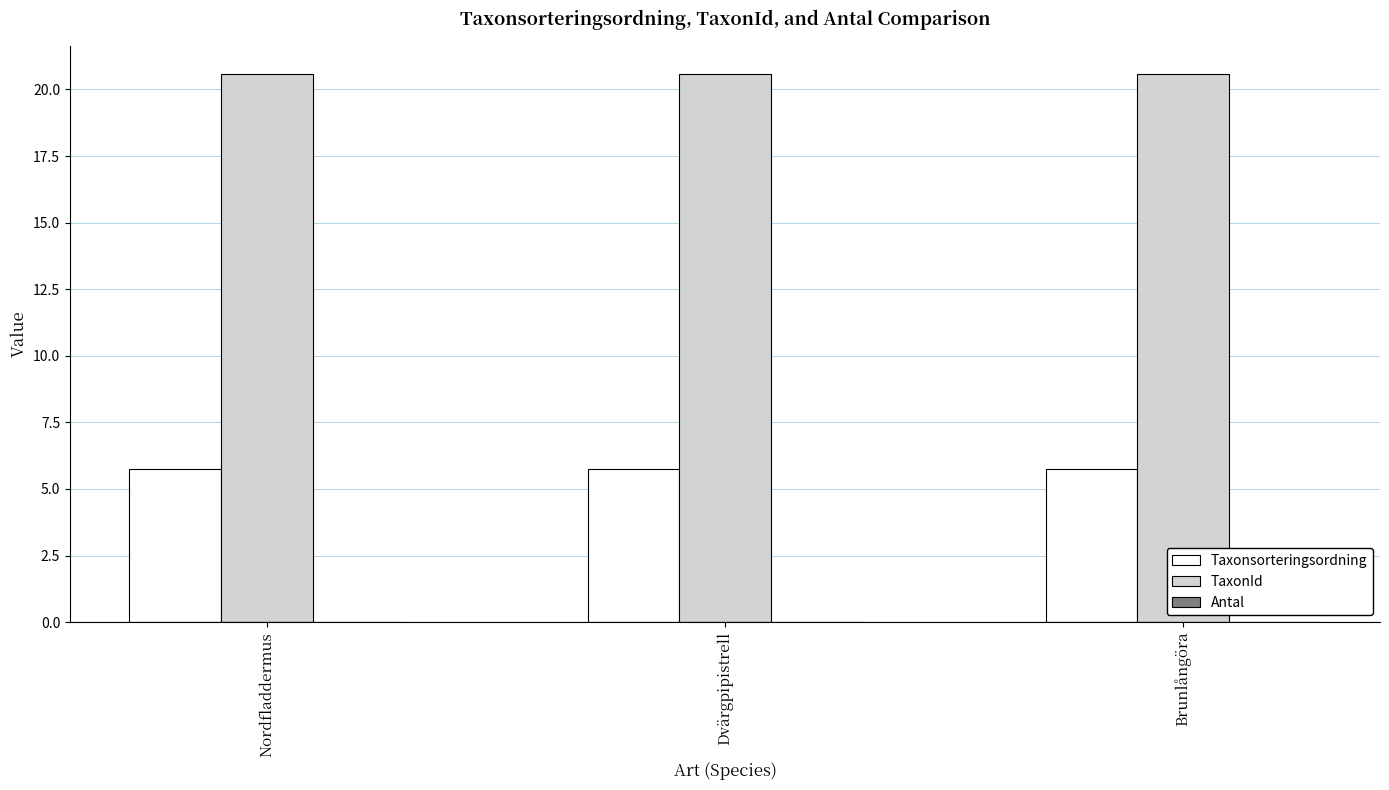

True or false: Taxonsorteringsordning has a value of 9.1 at Brunlångöra.

False